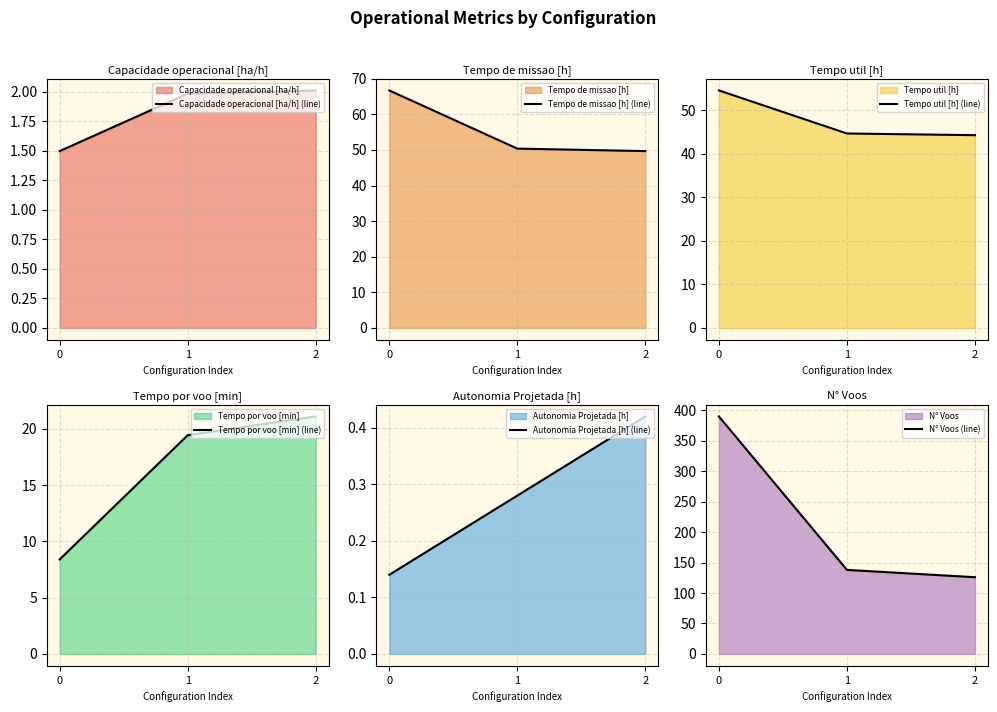

At 0, list the series in order from largest to smallest.

N° Voos (line), Tempo de missao [h] (line), Tempo util [h] (line), Tempo por voo [min] (line), Capacidade operacional [ha/h] (line), Autonomia Projetada [h] (line)